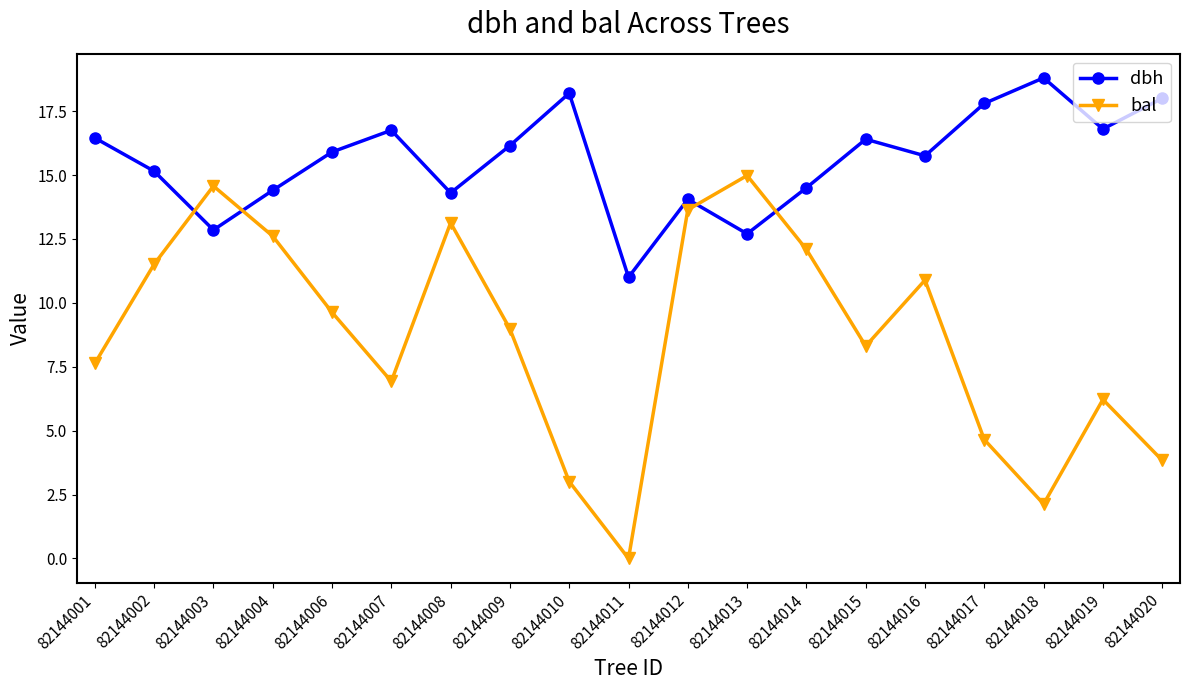

What is the spread (max minus min) of values at 82144002?

3.6